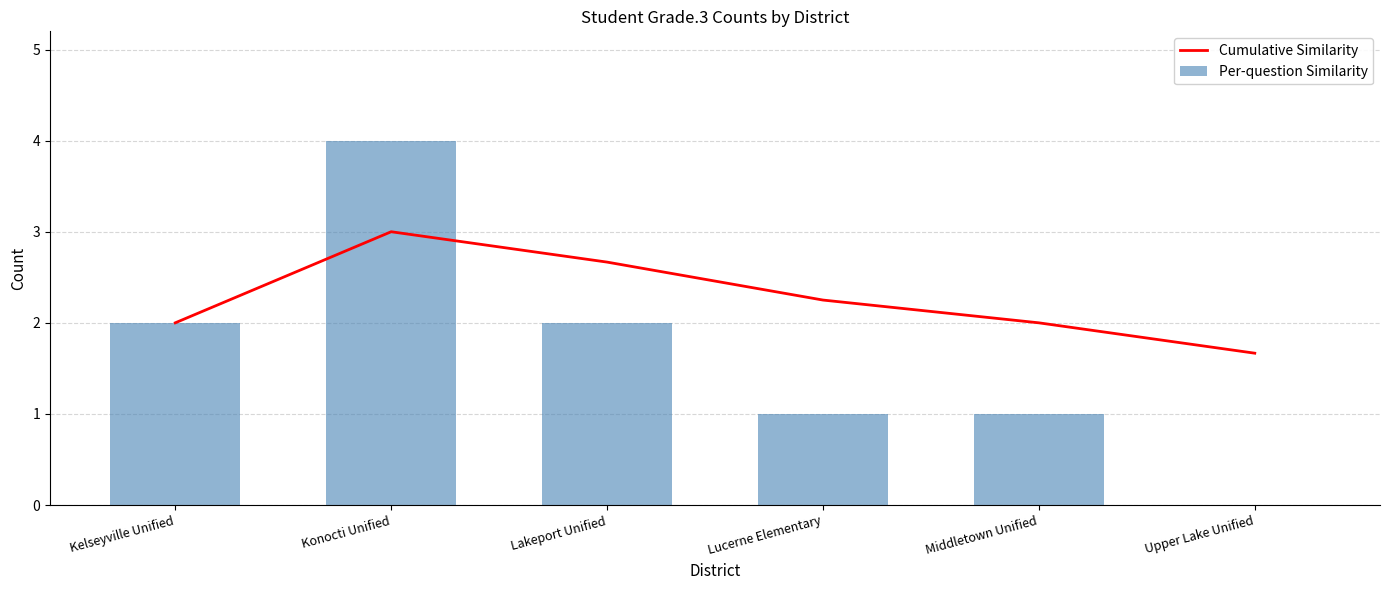

True or false: Cumulative Similarity has a value of 1.5 at Lakeport Unified.

False